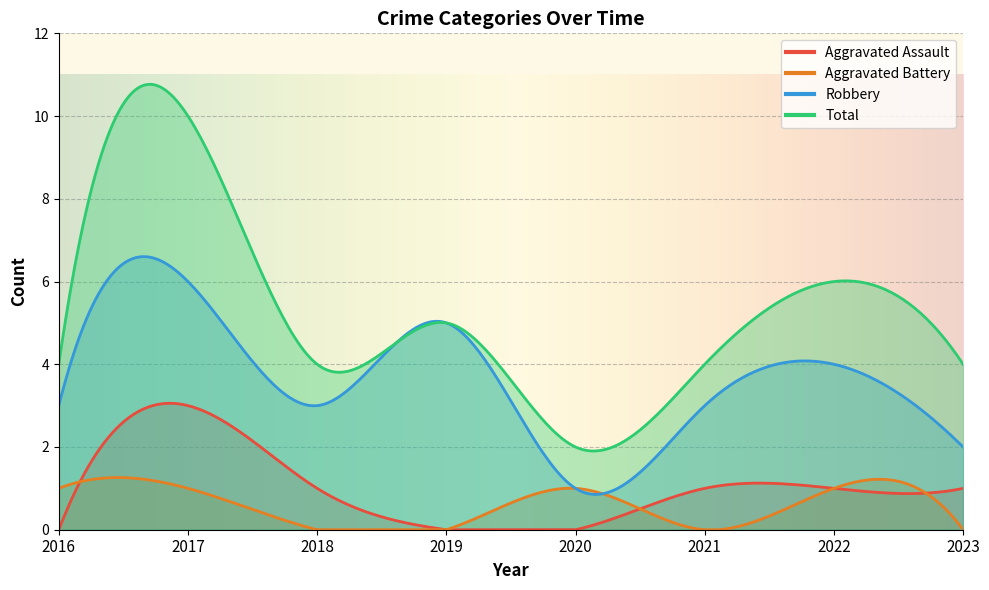

What are all the series names shown in the legend?

Aggravated Assault, Aggravated Battery, Robbery, Total